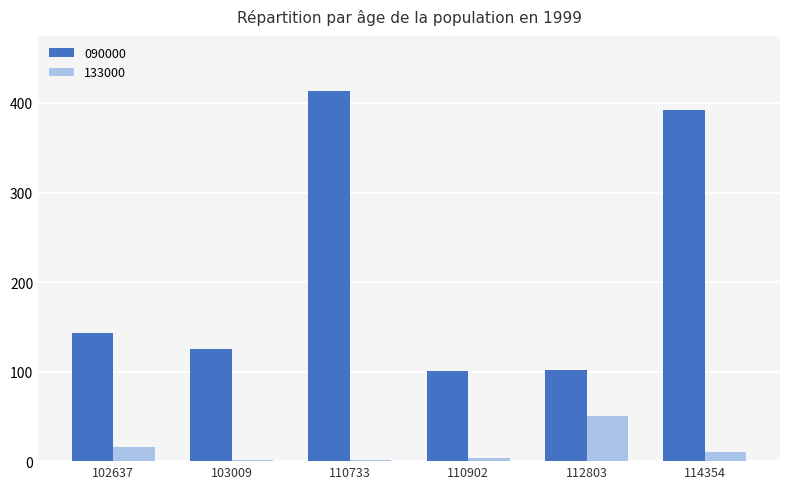

What is the average value of the 090000 series?

213